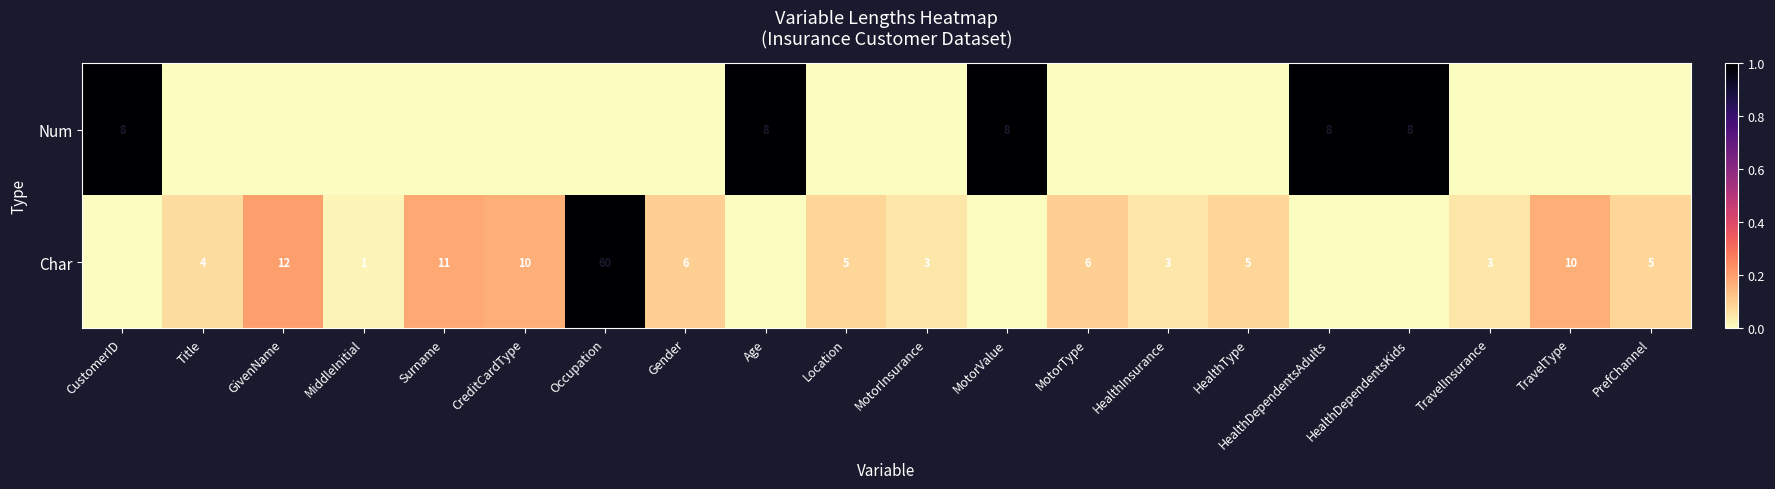

Where is Char nearest to the value 0?

CustomerID